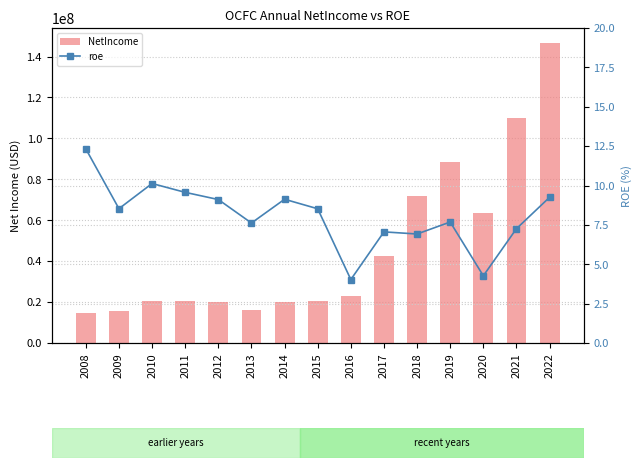

How many groups of bars are there?

15